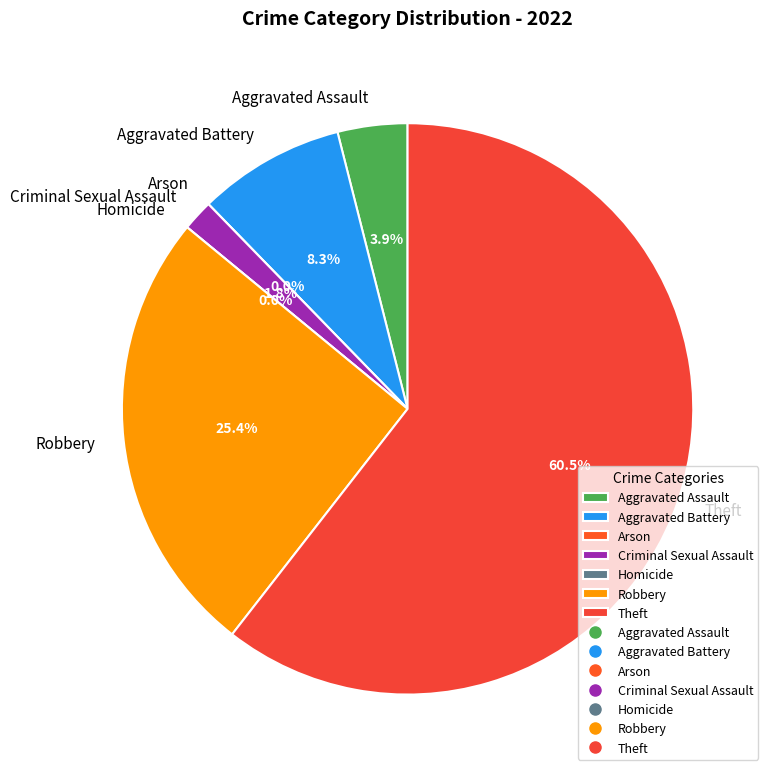

Count the number of slices in the pie.

7